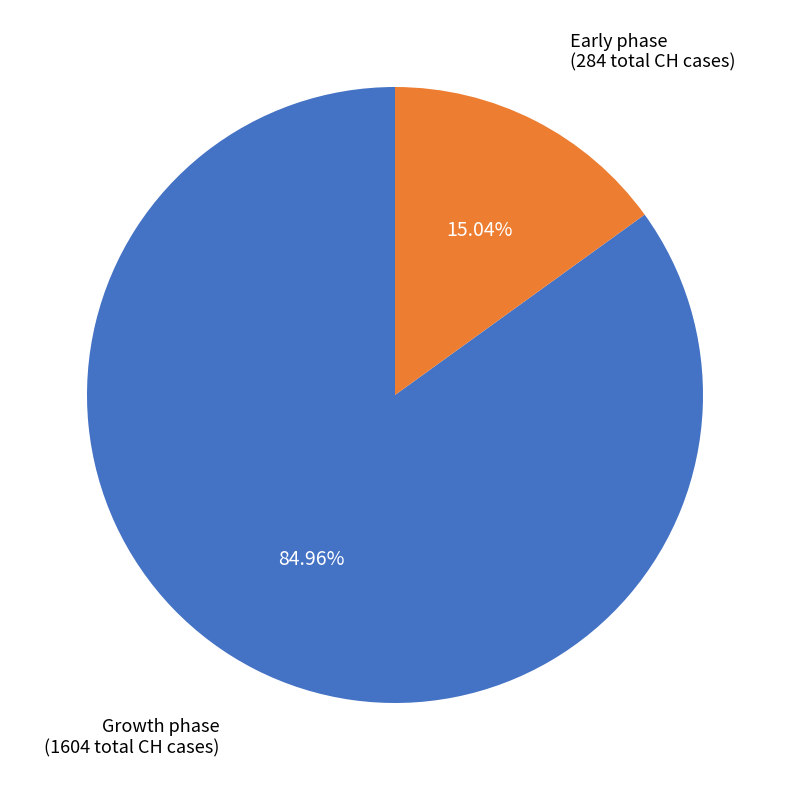

Is there any slice that represents more than half of the pie?

Yes